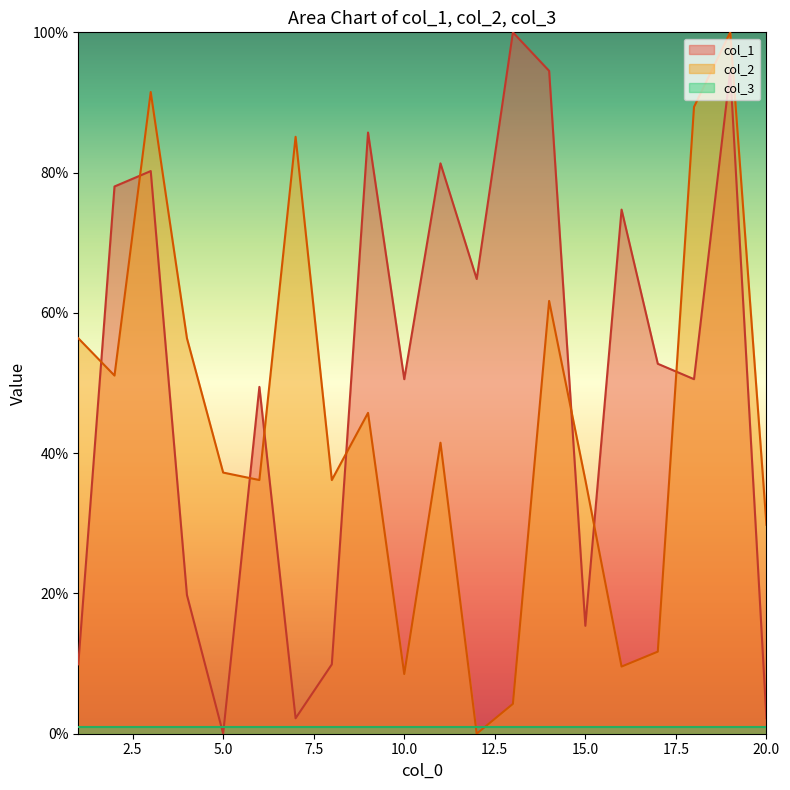

True or false: col_2 and col_1 intersect in this chart.

True